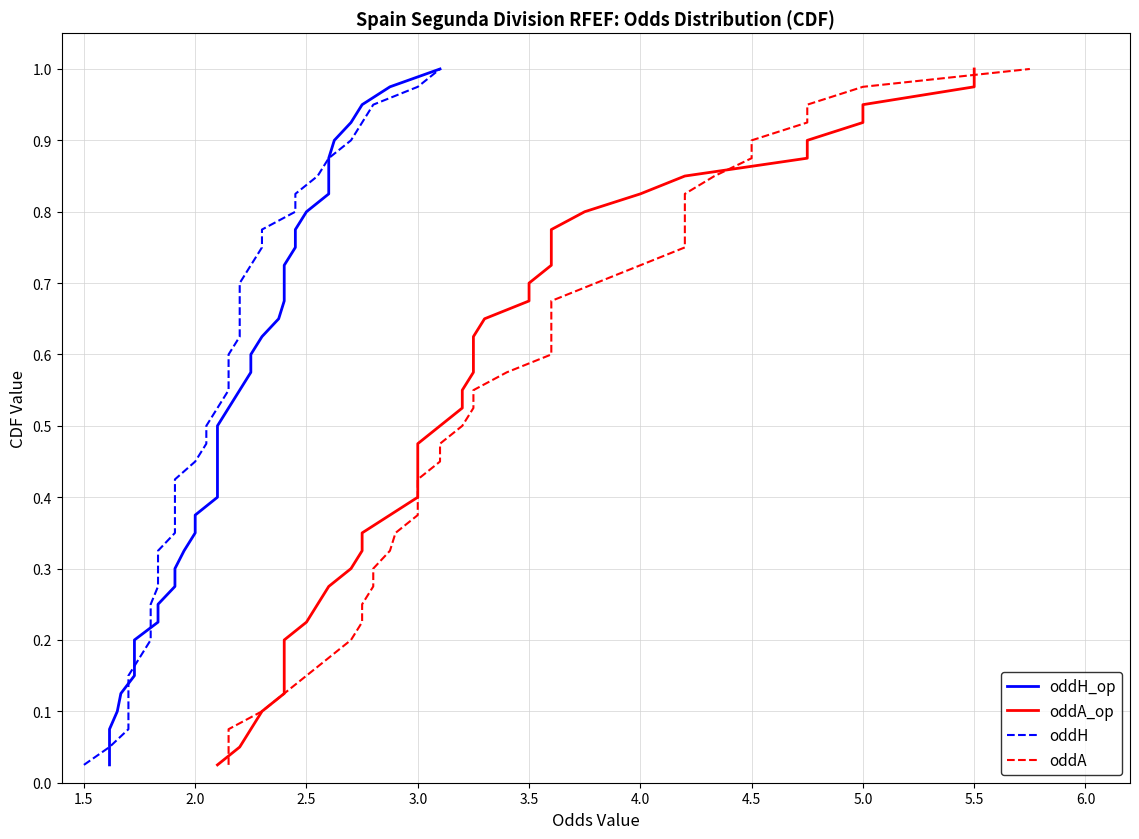

Does the chart have visible grid lines?

Yes